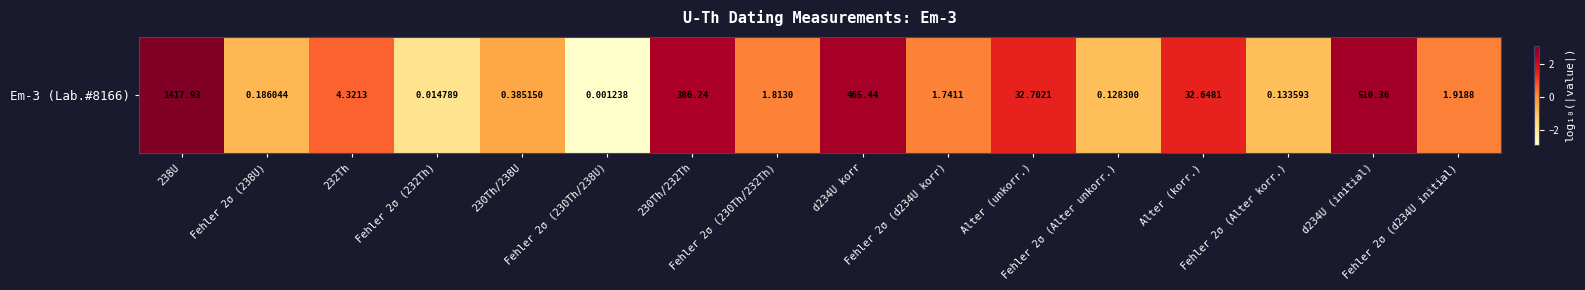

How many values exceed 0?

10